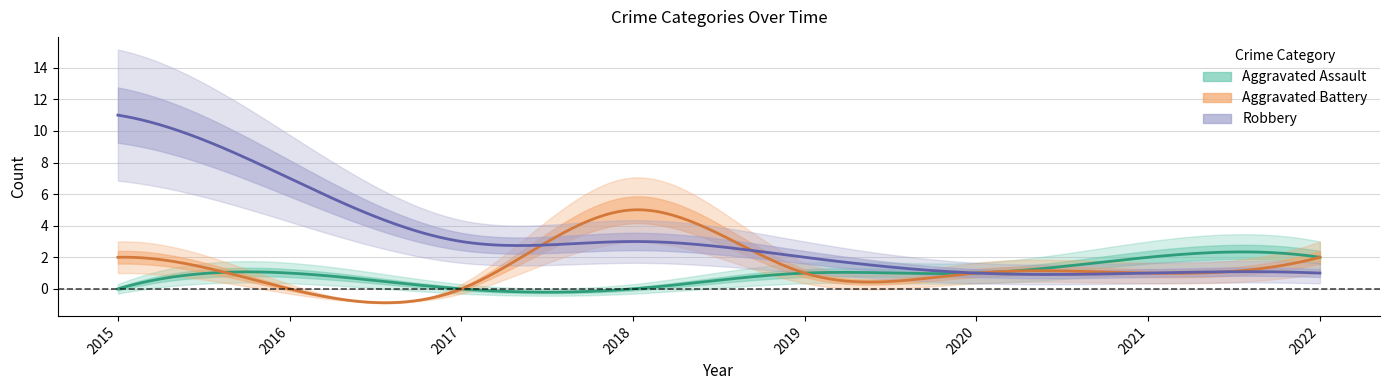

Where do Aggravated Assault and Aggravated Battery first cross each other?

2015 and 2016